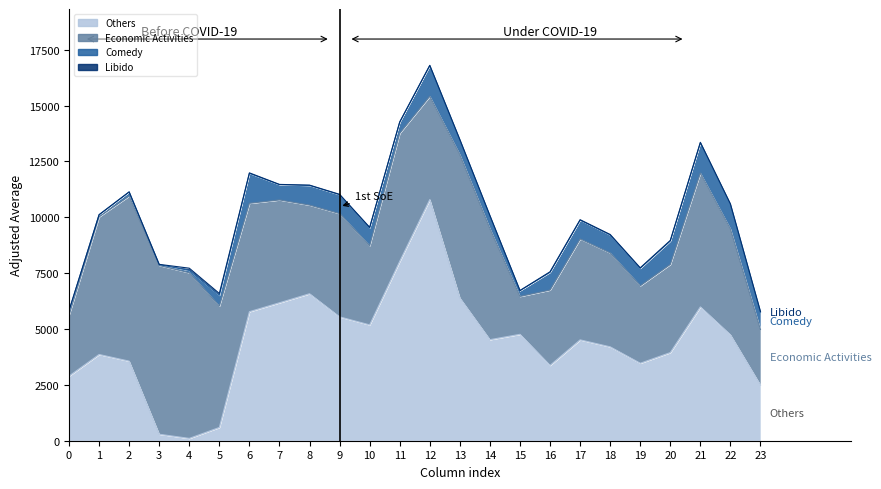

Does the chart display data point markers on the line(s)?

No